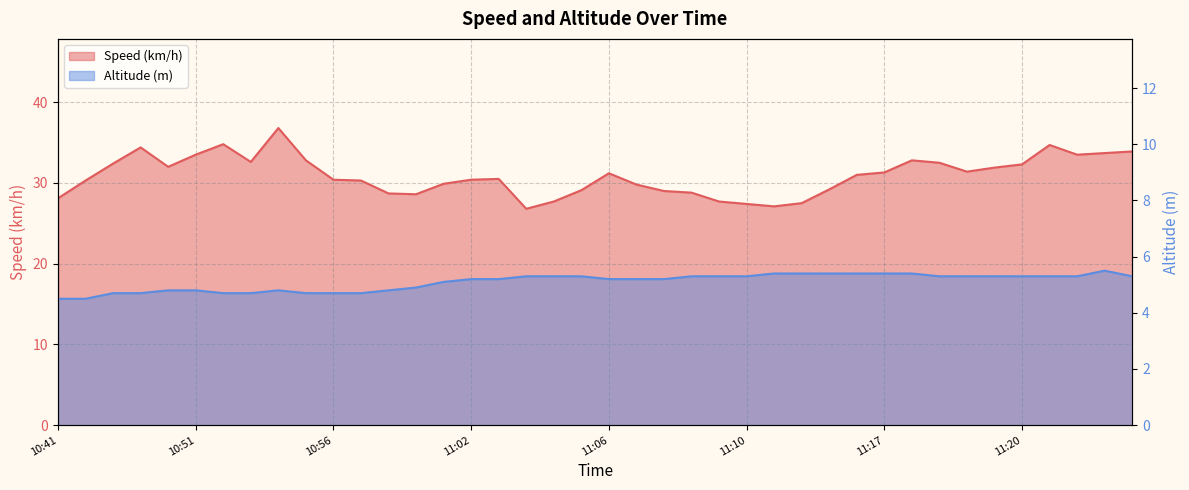

Between 11:10 and 11:17, which is larger?

11:17